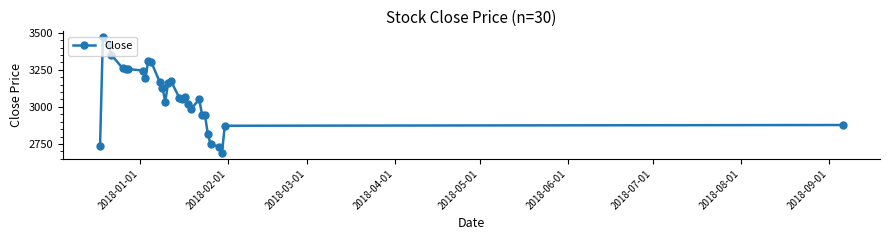

What is the value of the 7th point from the left?

3255